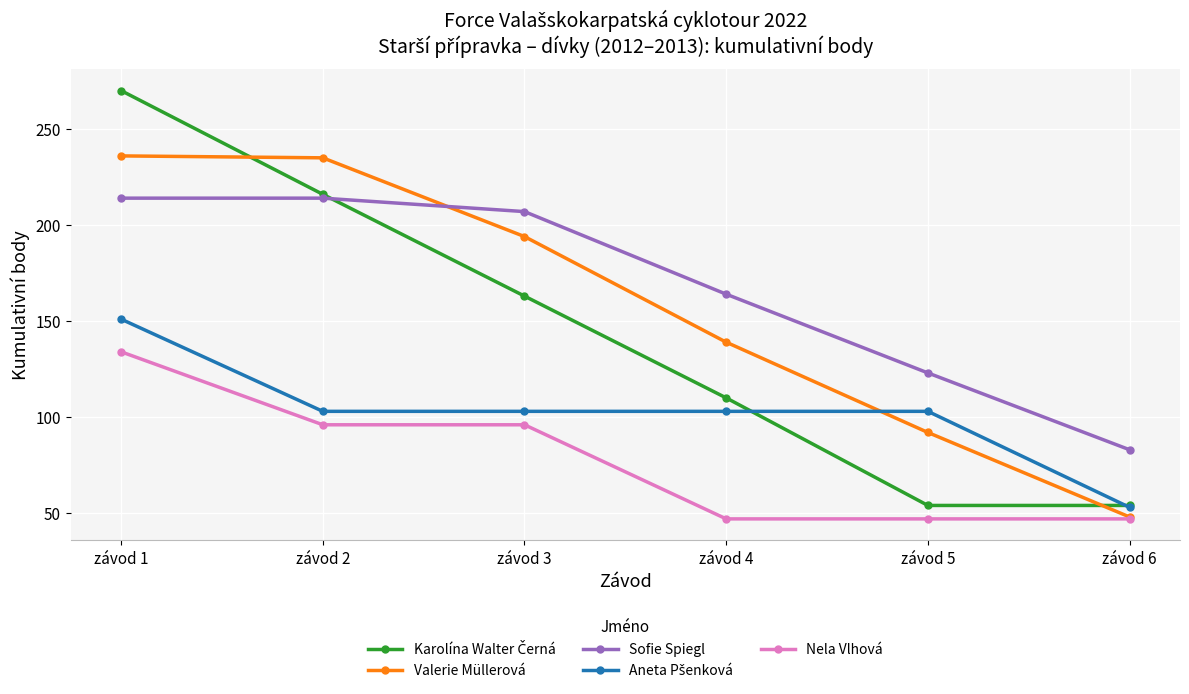

The value of Sofie Spiegl at závod 1 is 283. True or false?

False